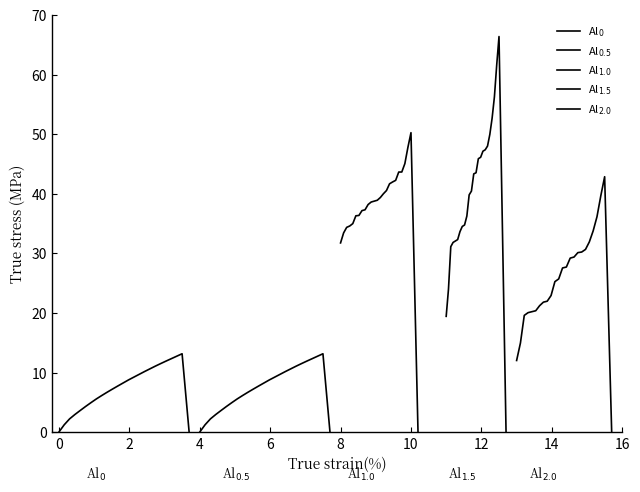

How many lines are shown in the chart?

5